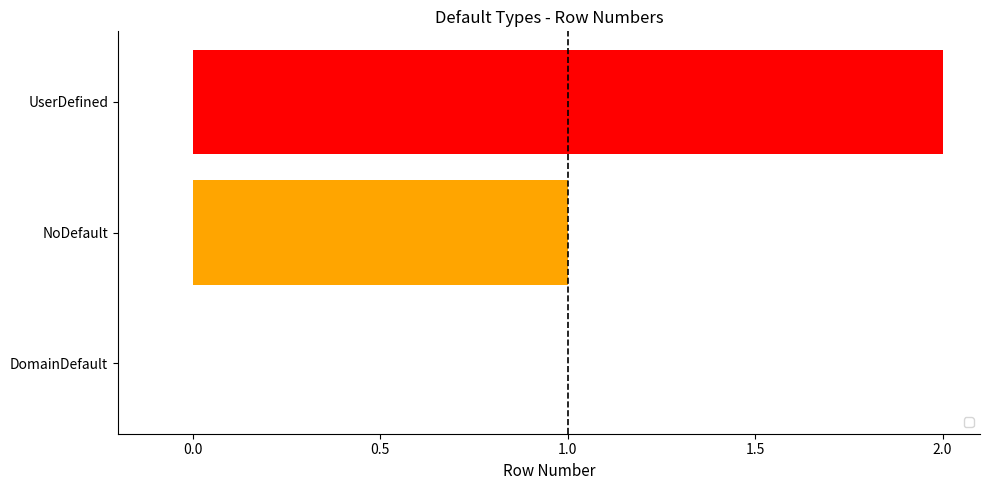

What is the change in value from DomainDefault to NoDefault?

+1